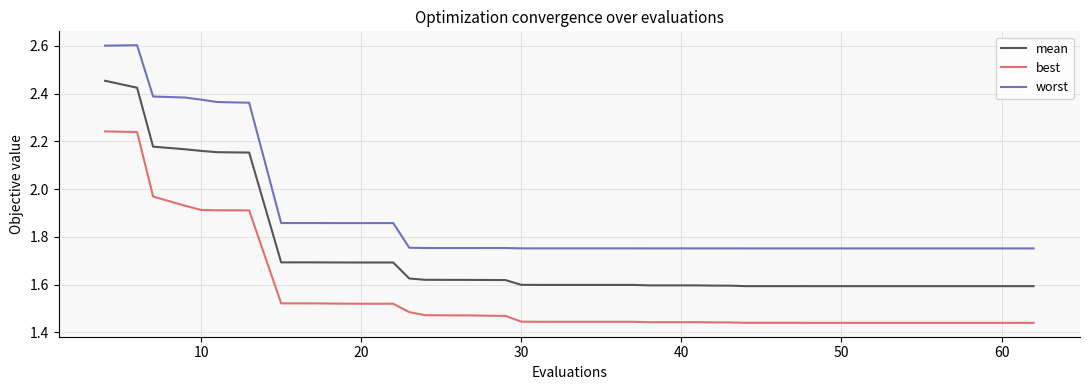

True or false: best and mean intersect in this chart.

False